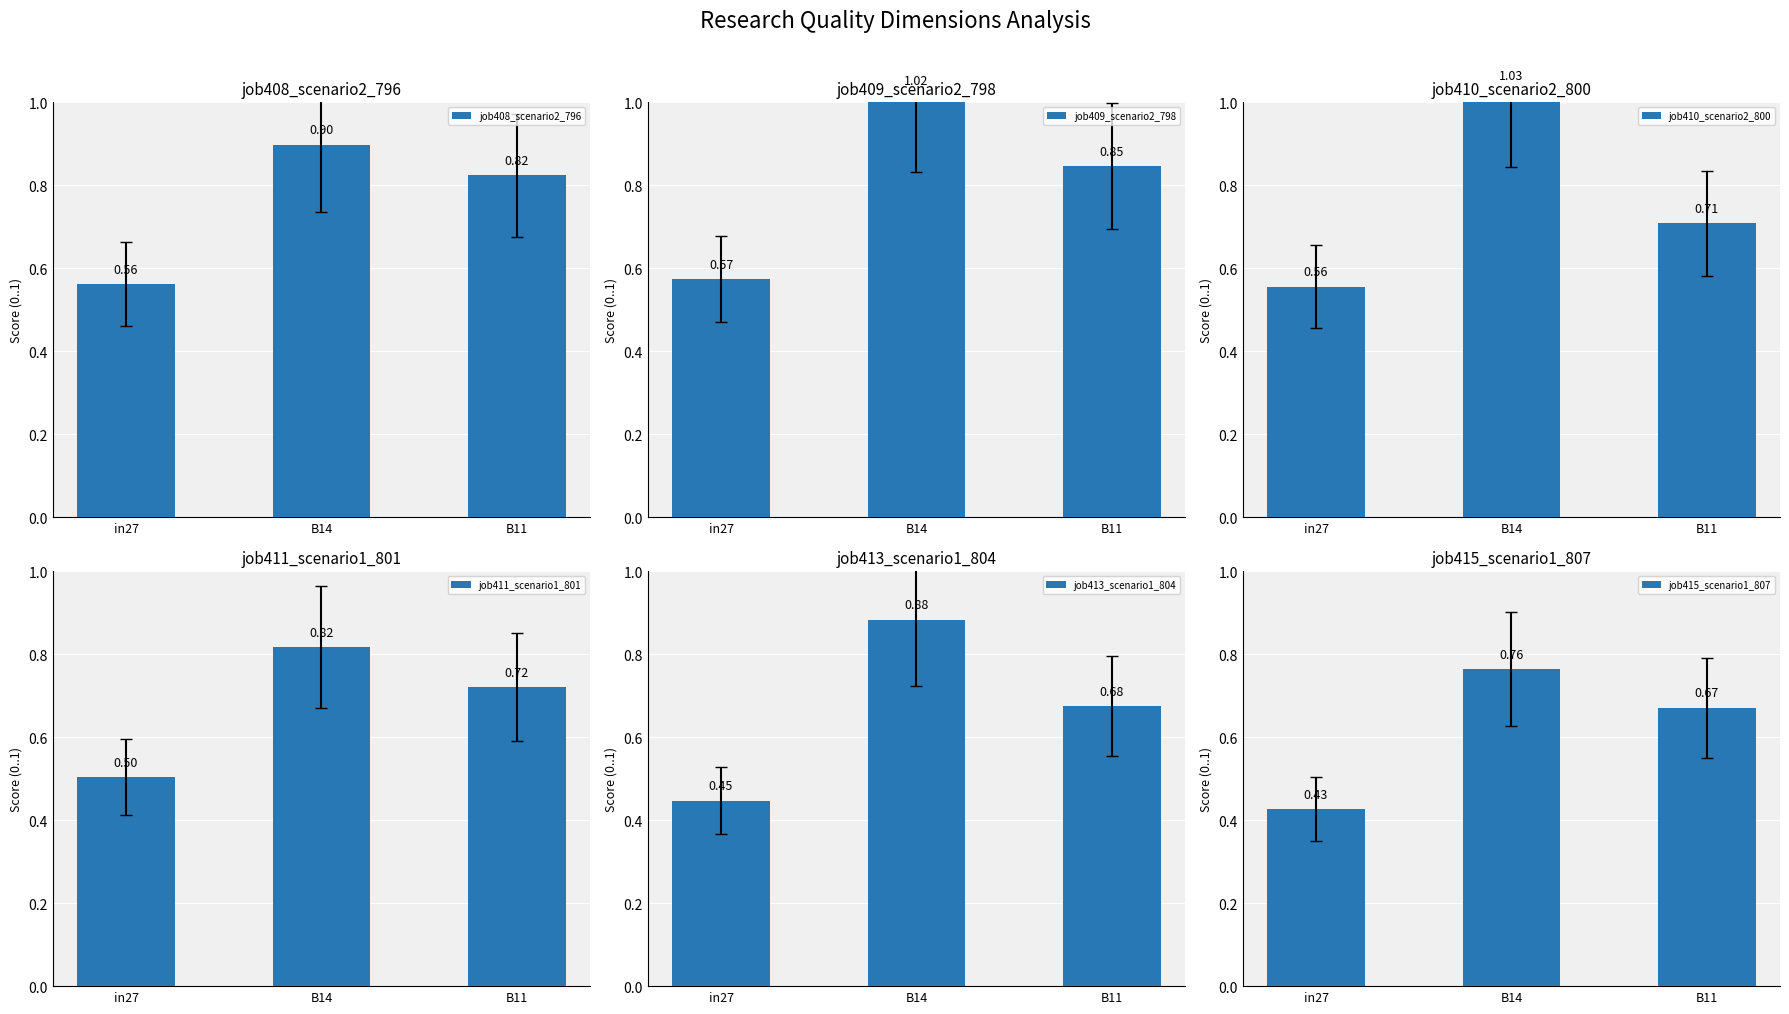

At which label is job411_scenario1_801 closest to 0?

in27